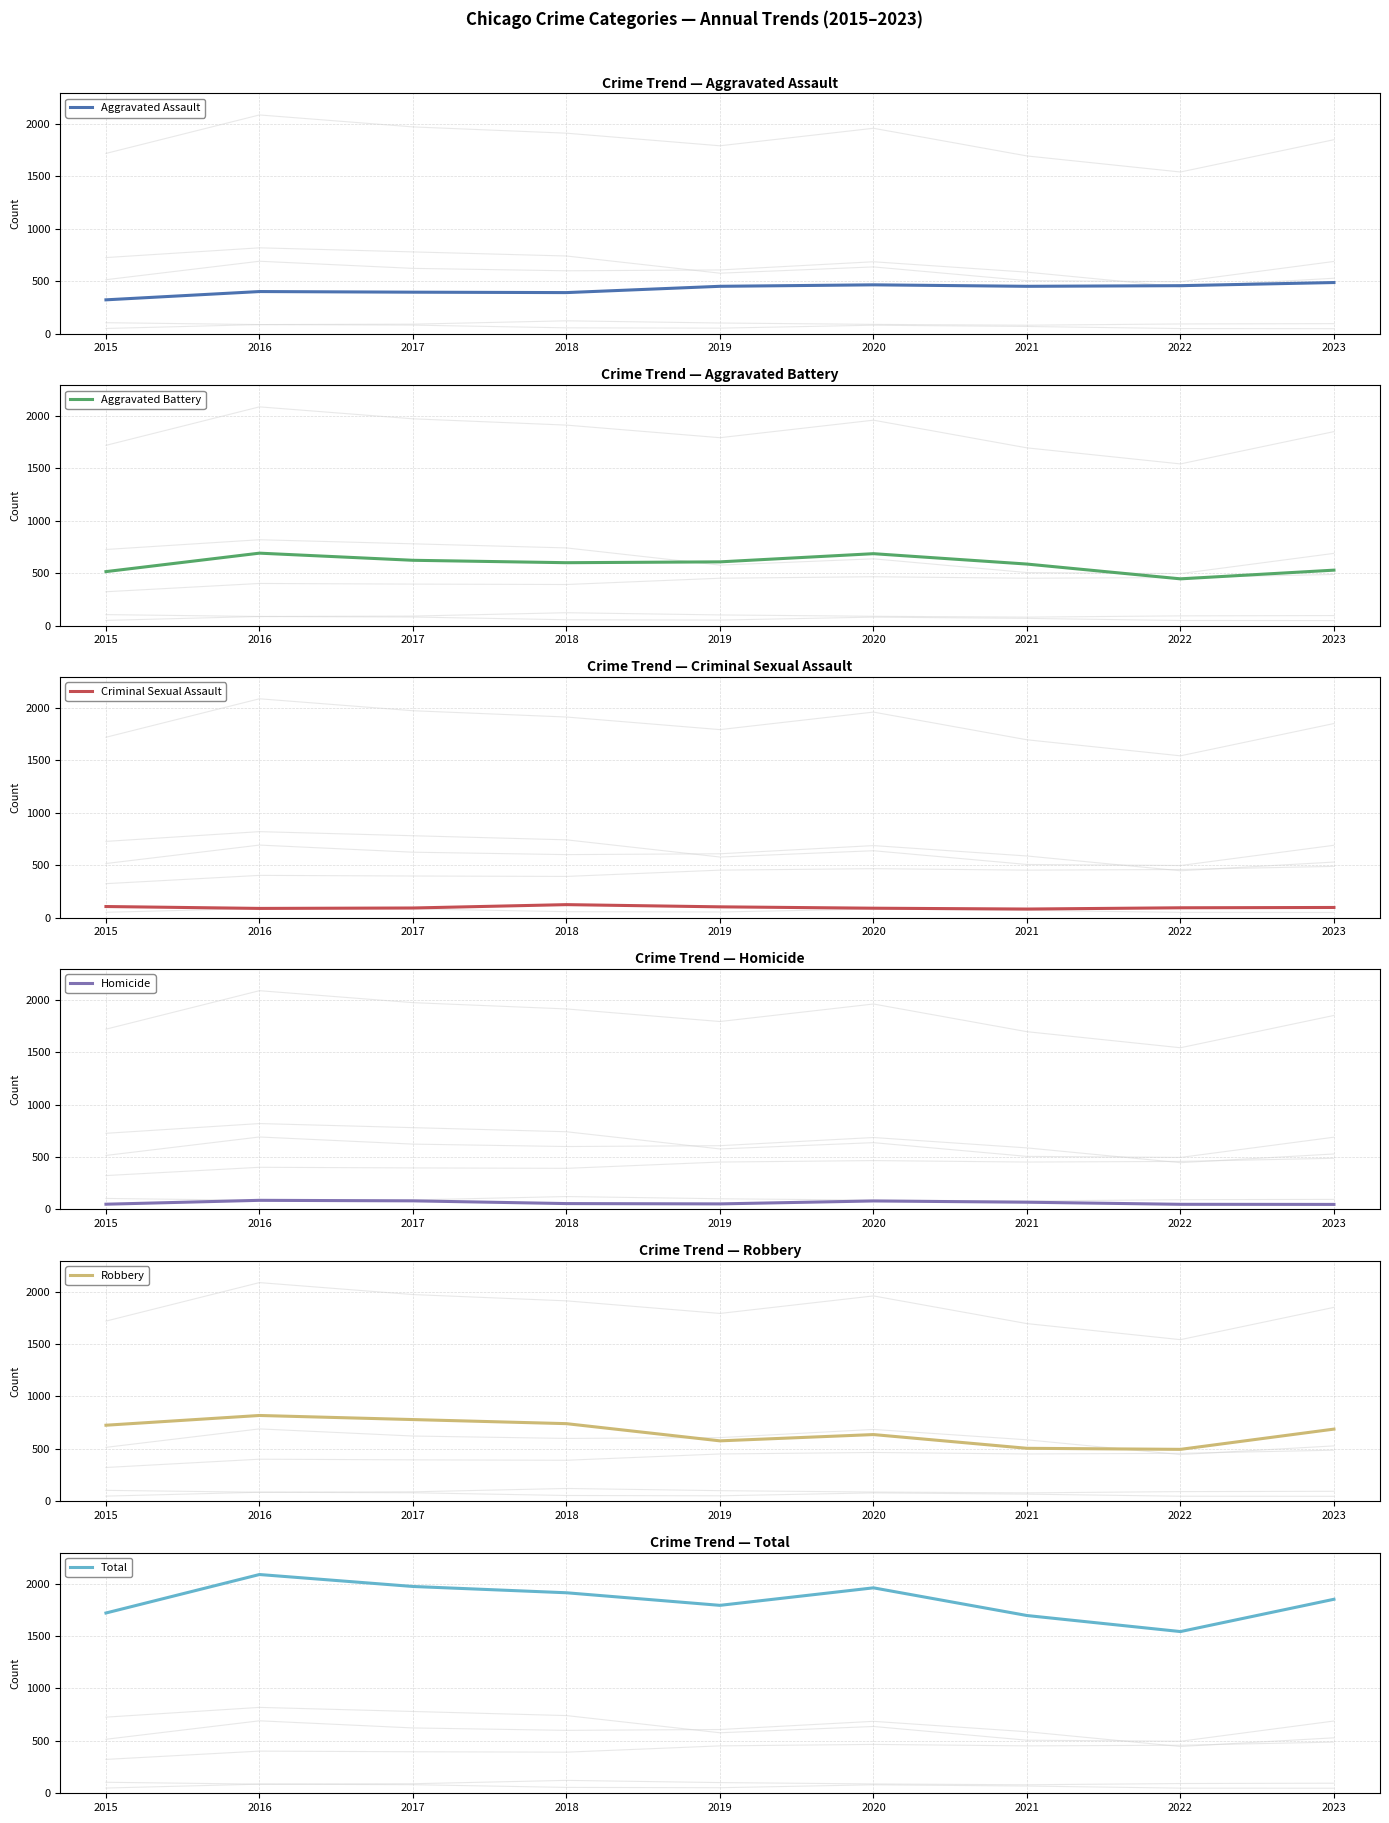

How many values in the Criminal Sexual Assault series exceed 93?

4